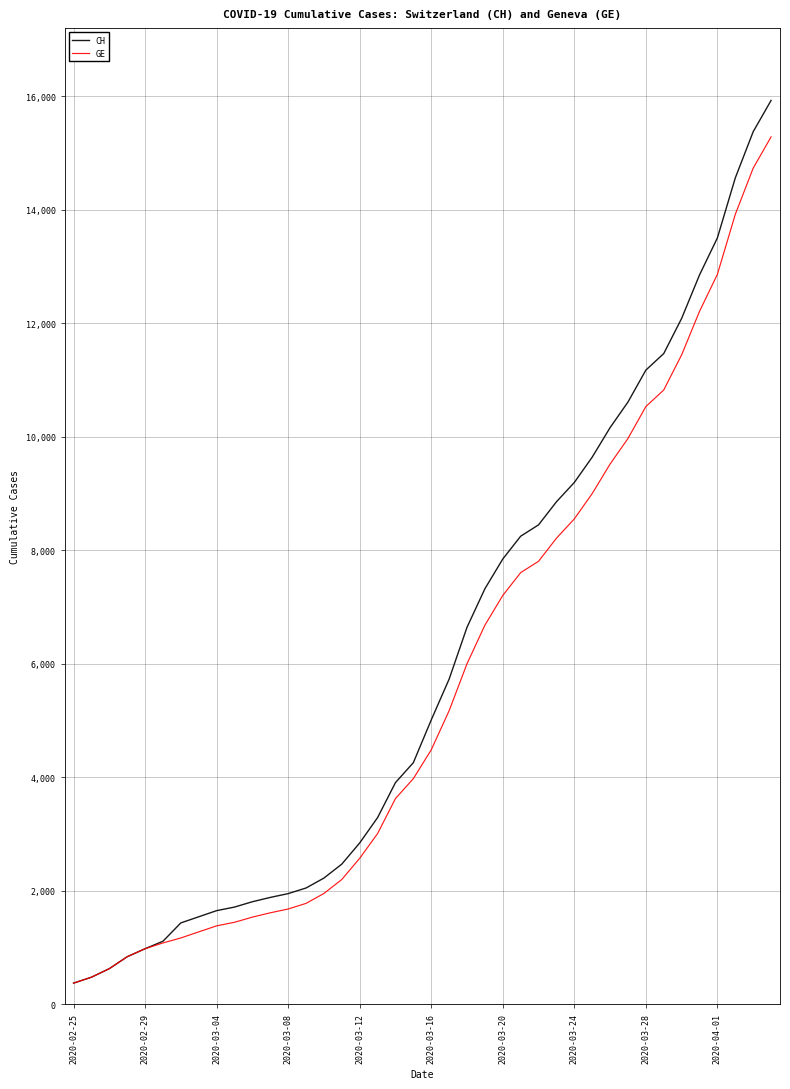

Which series has the largest range (max minus min)?

CH